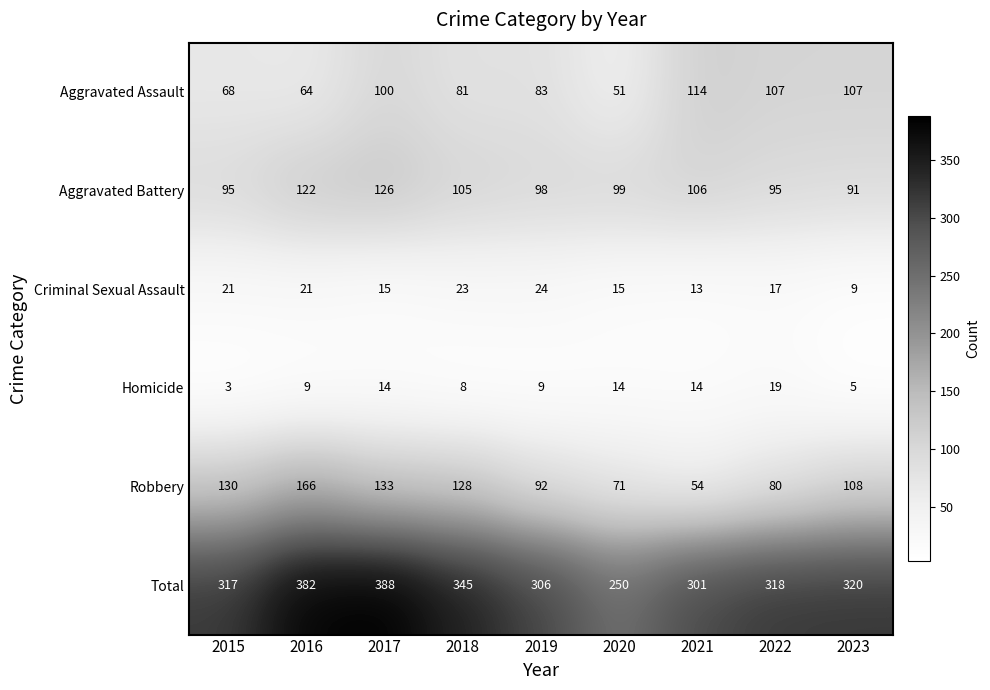

What is the smallest value displayed?

3